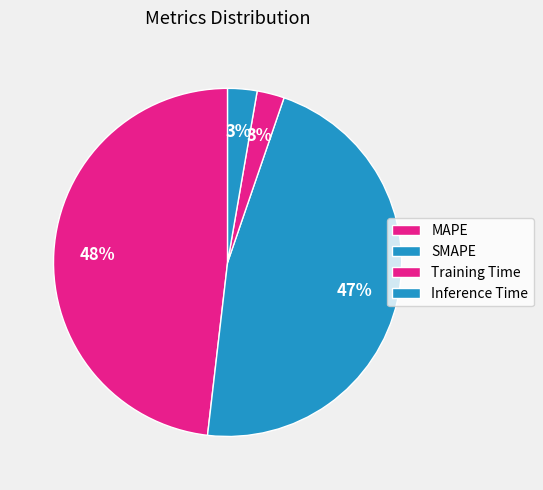

To the nearest percent, what portion does MAPE represent?

48%